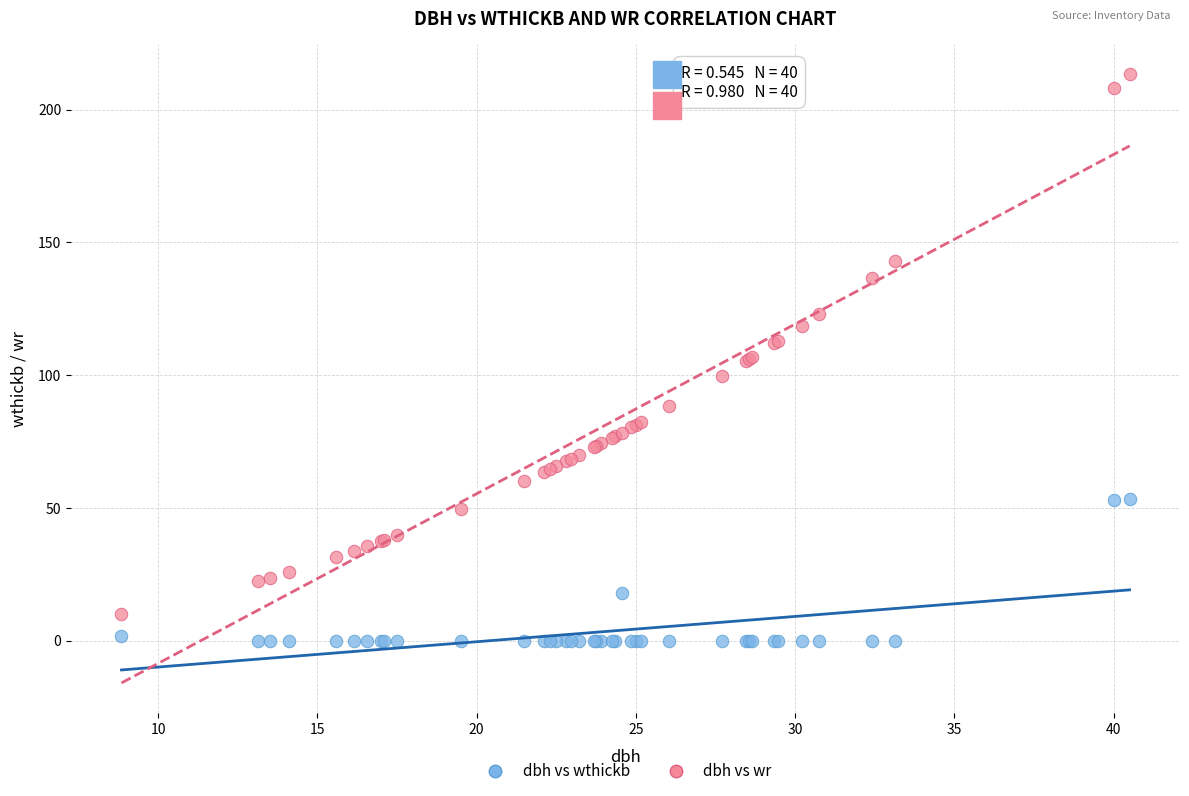

Which series contains the highest Y value?

dbh vs wr